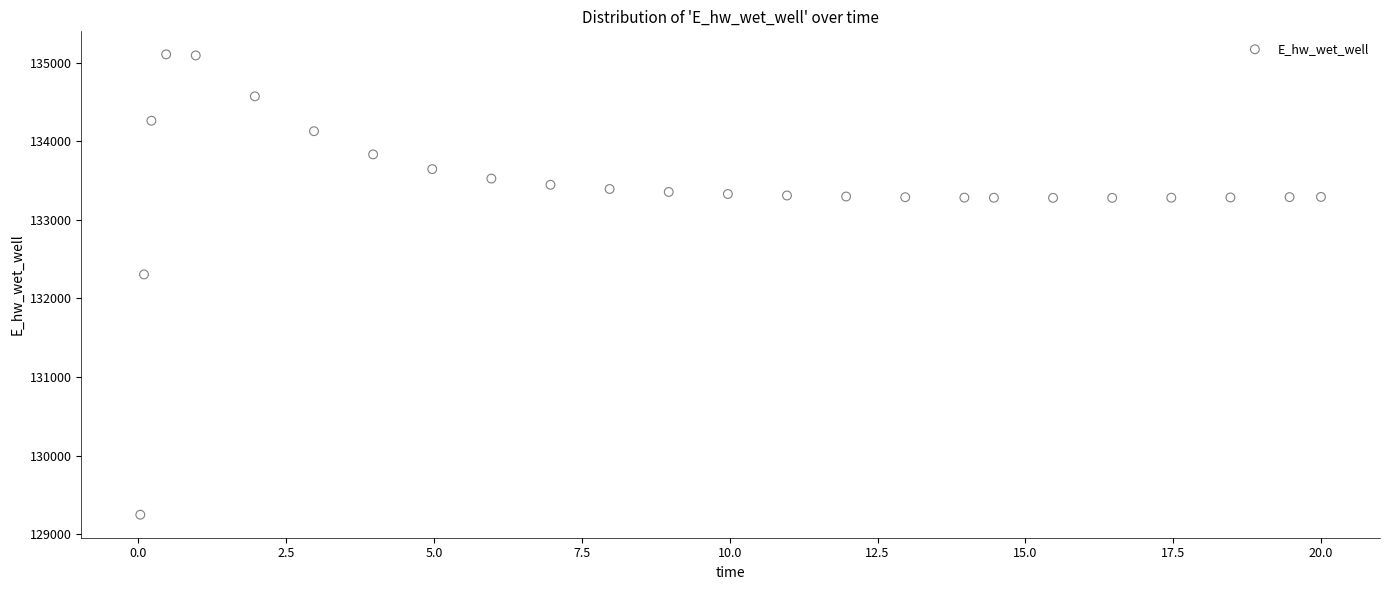

What Y value in the scatter plot is closest to 132177?

132306.2